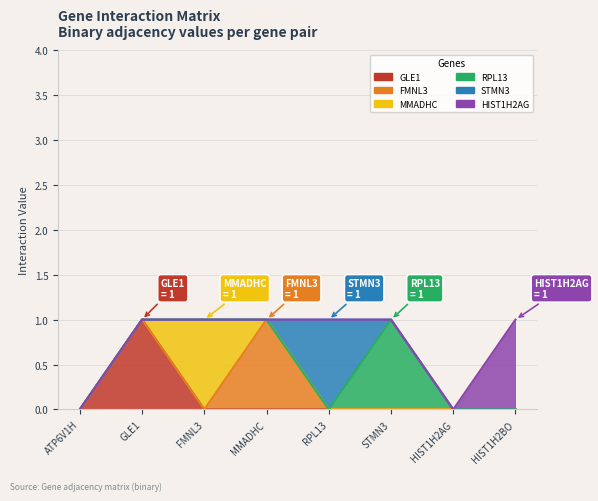

Rank the series at RPL13 from highest to lowest value.

STMN3, GLE1, FMNL3, MMADHC, RPL13, HIST1H2AG